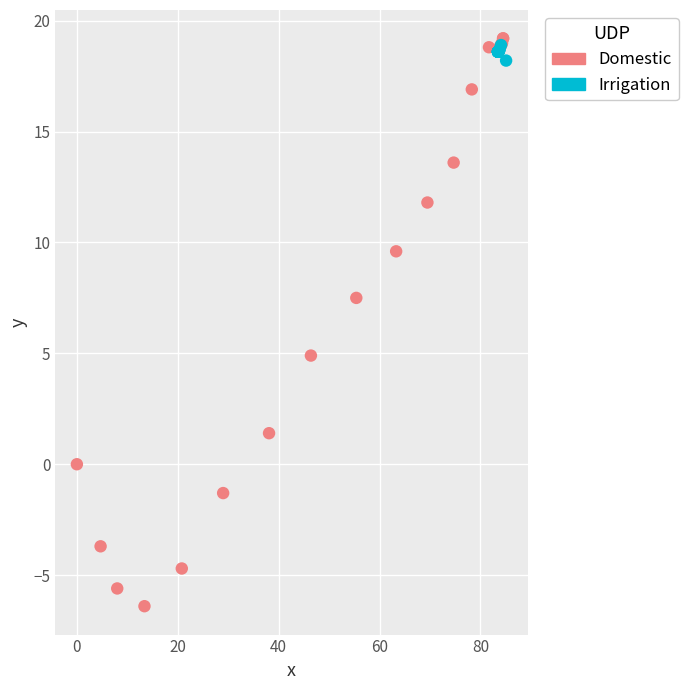

Which series has the largest Y range (max minus min)?

Domestic